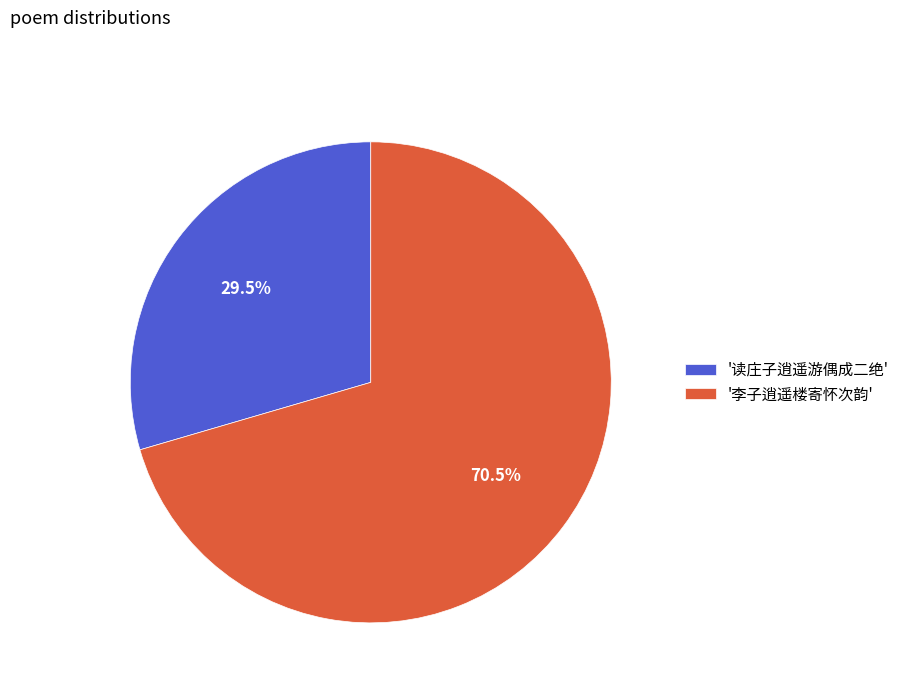

What is the smallest slice in the pie chart?

'读庄子逍遥游偶成二绝'